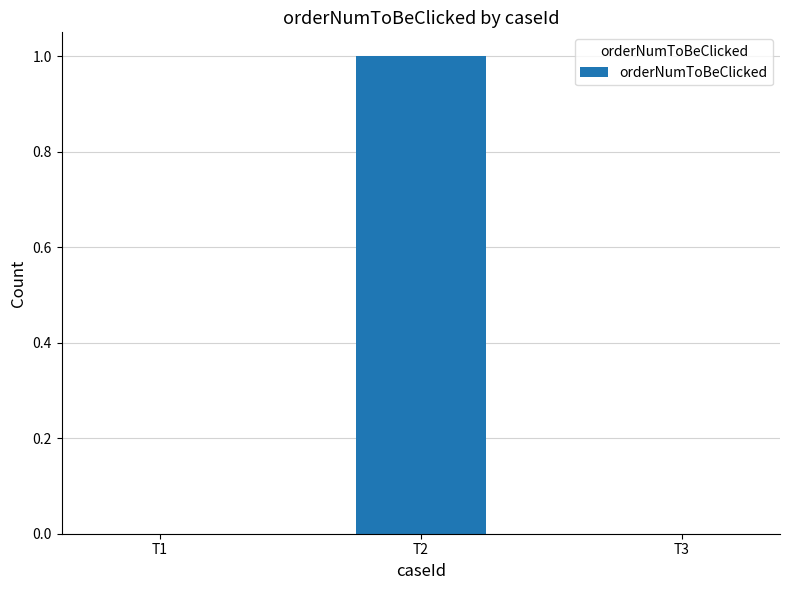

Reading right to left, list all the values displayed in this chart.

0	1	0